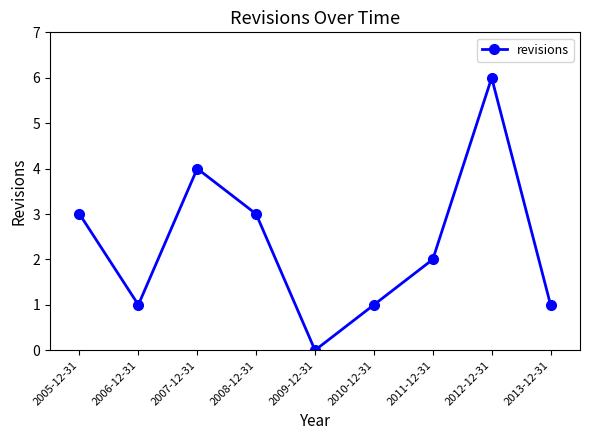

How many values are below 2?

4